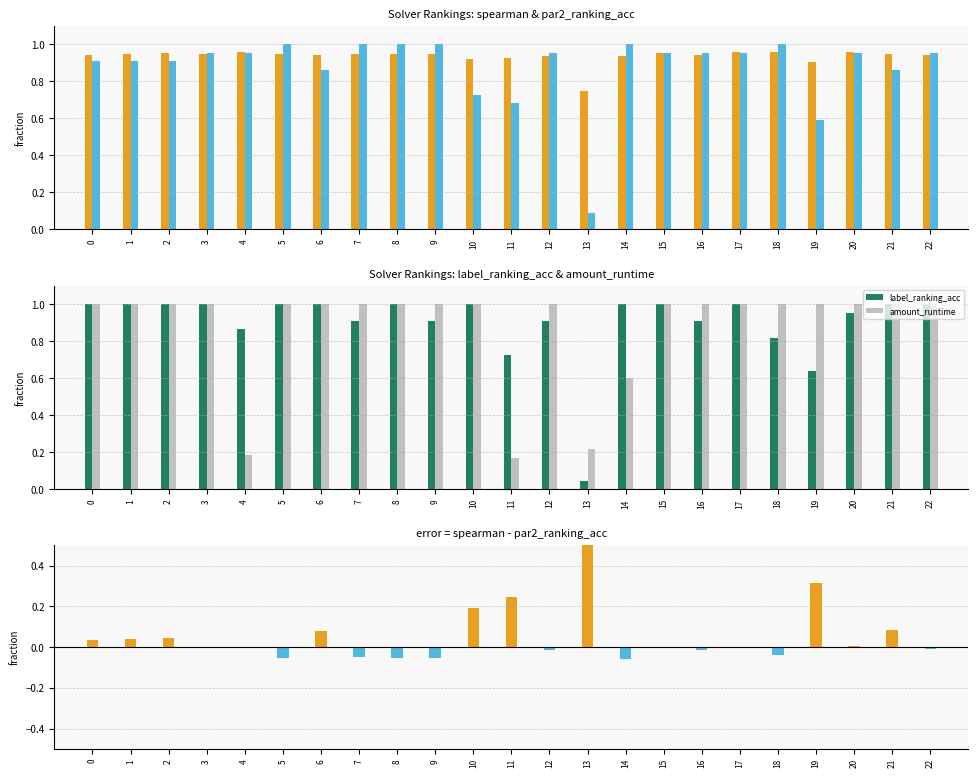

What is the value of the amount_runtime bar at the 12th from the left?

0.2